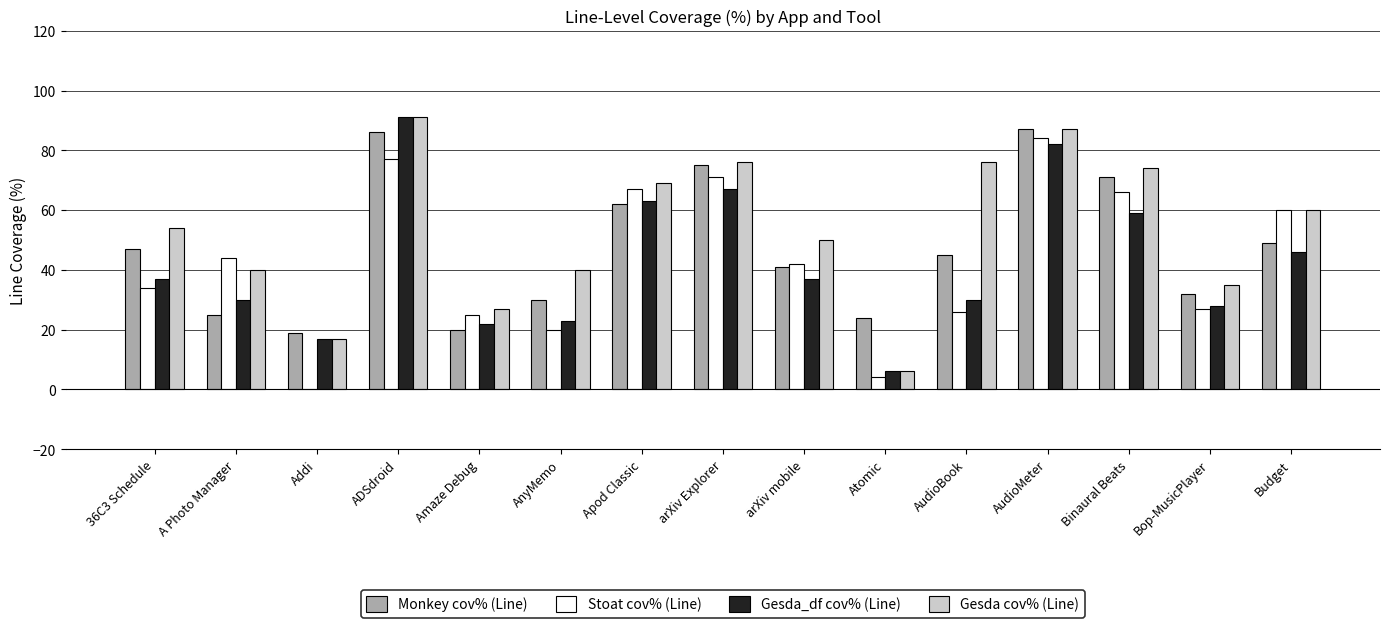

What is the sum of all Monkey cov% (Line) values?

713